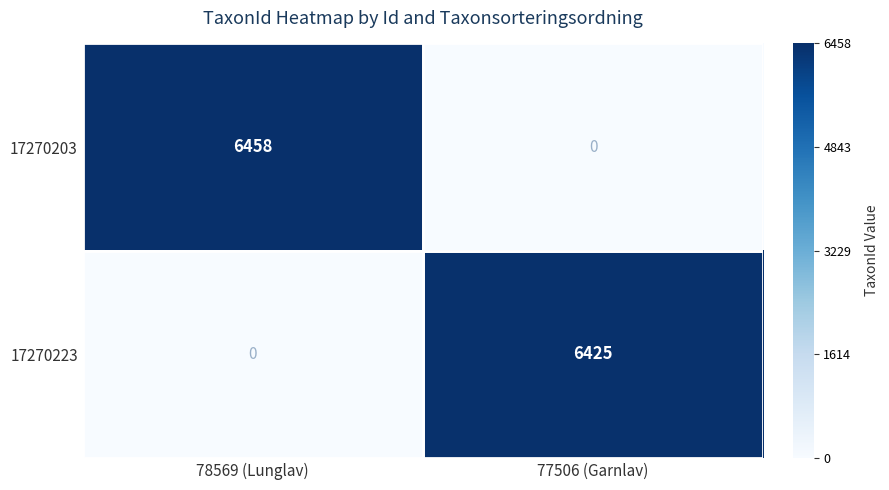

Rank the series by their average value, from lowest to highest.

17270223, 17270203